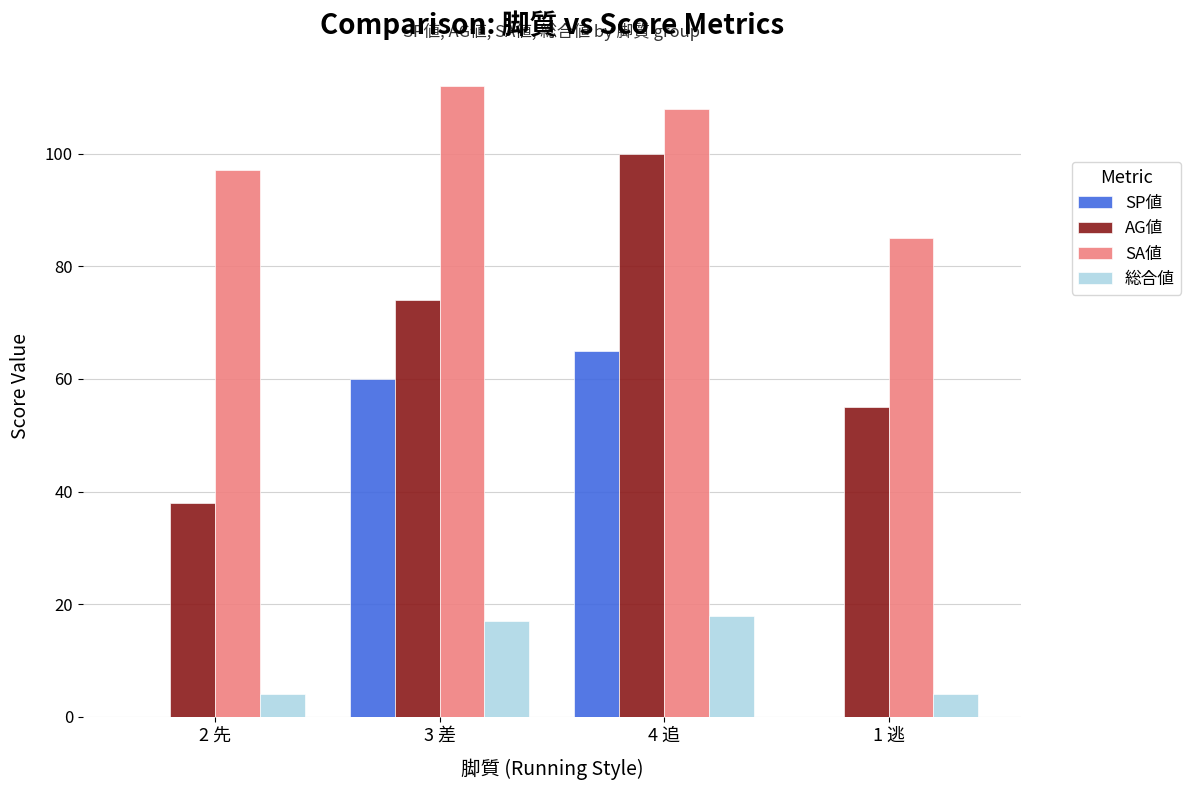

Between 2 先 and 4 追, which series saw the biggest shift?

SP値